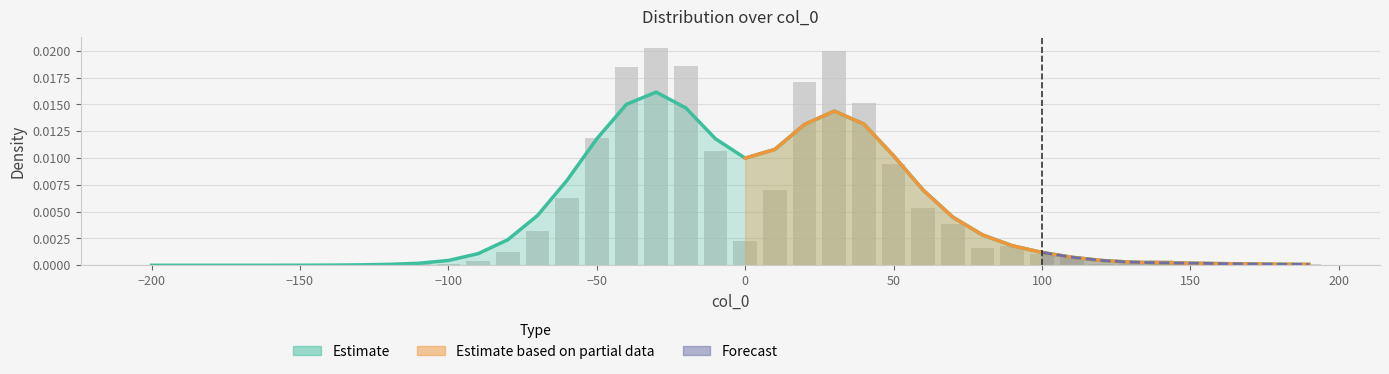

True or false: the data shows 0.0 at 40.

True